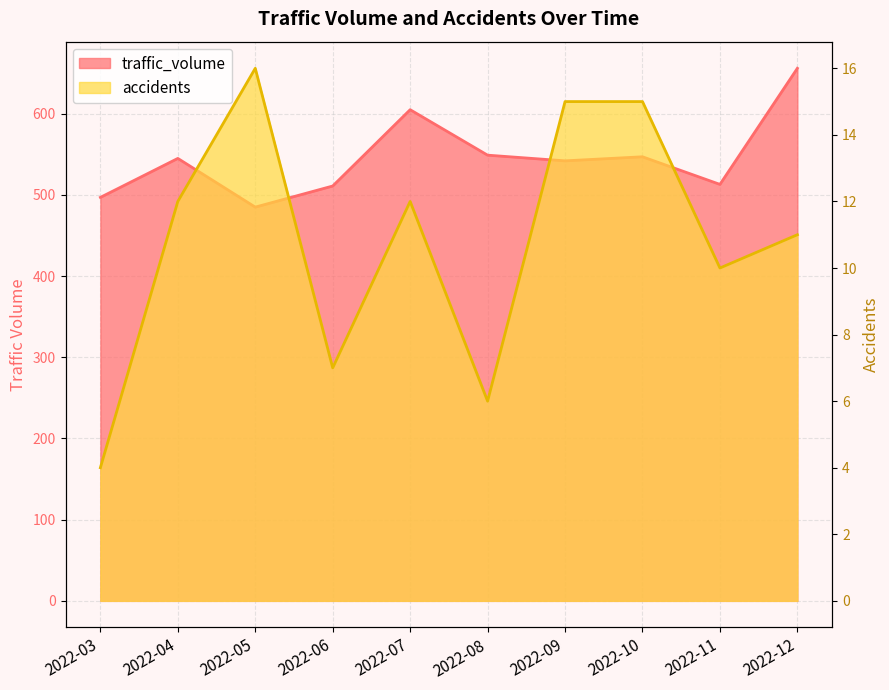

The traffic_volume series shows 1014 at 2022-12. True or false?

False